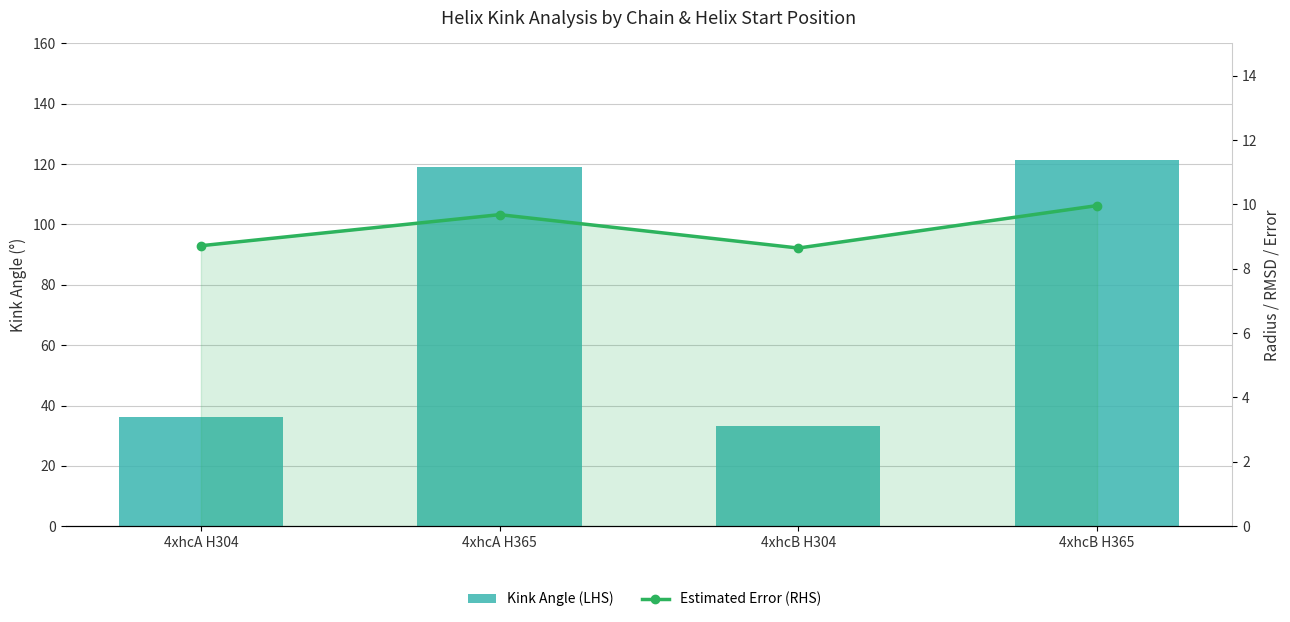

What position from the left is 4xhcA H365?

2